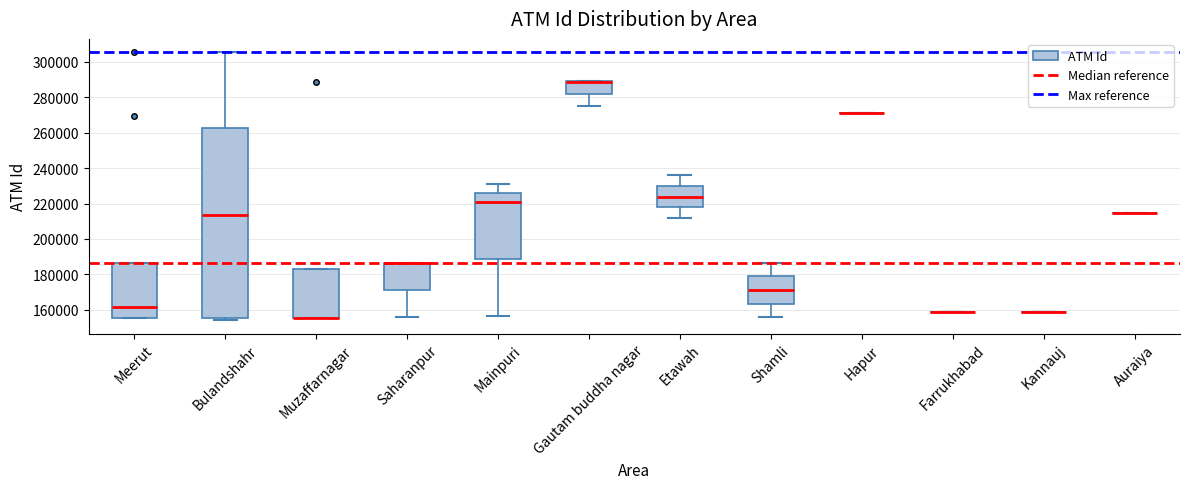

Reading left to right, transcribe this box plot: for each box, give where its median line is, the range the box spans, and where its two whiskers end, as read against the y-axis. The values are not printed on the chart, so give them approximately, as read against the axis.

Meerut: median 162000, box 156000 to 186000, whiskers 156000 to 186000
Bulandshahr: median 214000, box 156000 to 262000, whiskers 154000 to 306000
Muzaffarnagar: median 156000 (drawn on the box's lower edge), box 156000 to 184000, whiskers 156000 to 184000
Saharanpur: median 186000 (drawn on the box's upper edge), box 172000 to 186000, whiskers 156000 to 186000
Mainpuri: median 222000, box 188000 to 226000, whiskers 156000 to 230000
Gautam buddha nagar: median 288000 (drawn on the box's upper edge), box 282000 to 290000, whiskers 276000 to 290000
Etawah: median 224000, box 218000 to 230000, whiskers 212000 to 236000
Shamli: median 172000, box 164000 to 178000, whiskers 156000 to 186000
Hapur: box collapsed to a line at 272000, whiskers 272000 to 272000
Farrukhabad: box collapsed to a line at 158000, whiskers 158000 to 158000
Kannauj: box collapsed to a line at 158000, whiskers 158000 to 158000
Auraiya: box collapsed to a line at 214000, whiskers 214000 to 214000